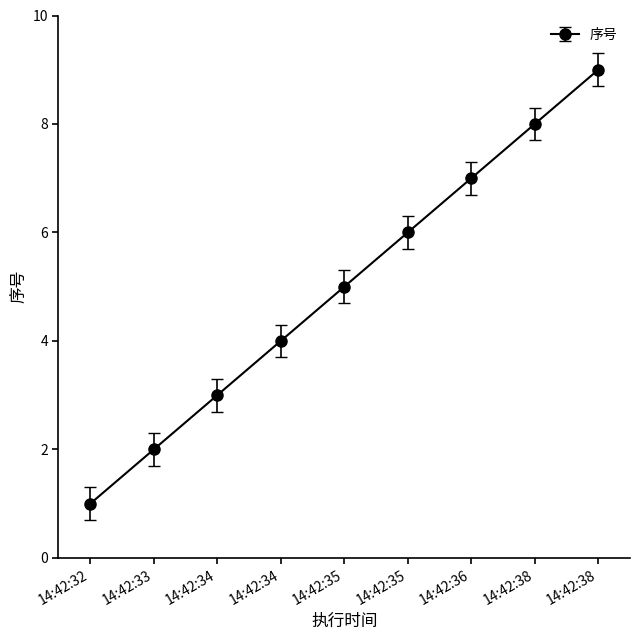

Is it true that the value at 14:42:33 is 2.6?

False